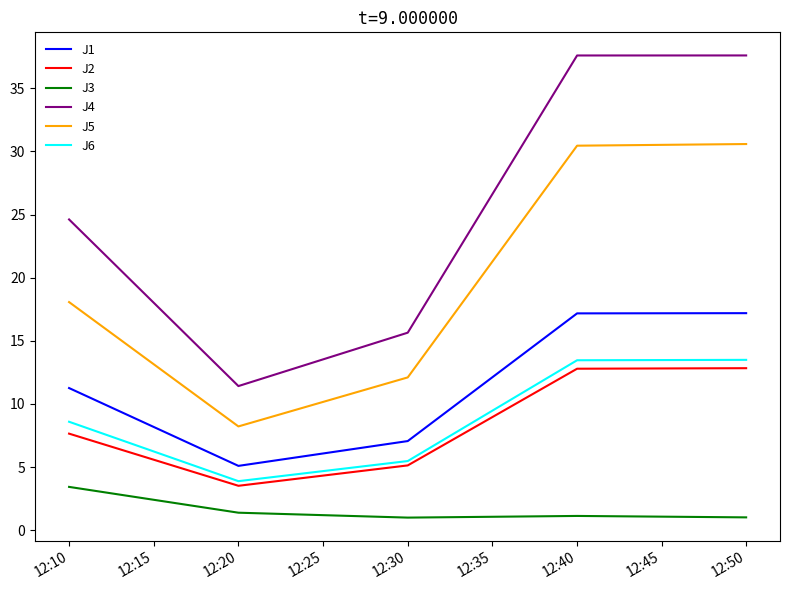

Which series has the largest range (max minus min)?

J4